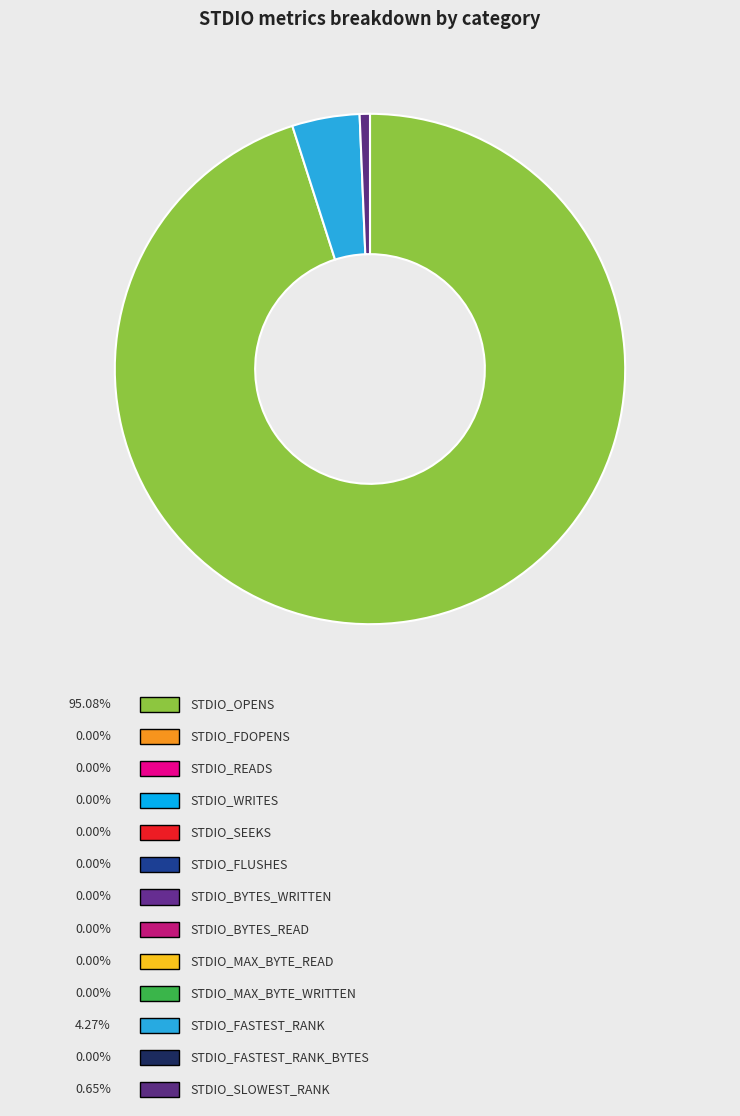

Is there a majority slice in this chart?

Yes